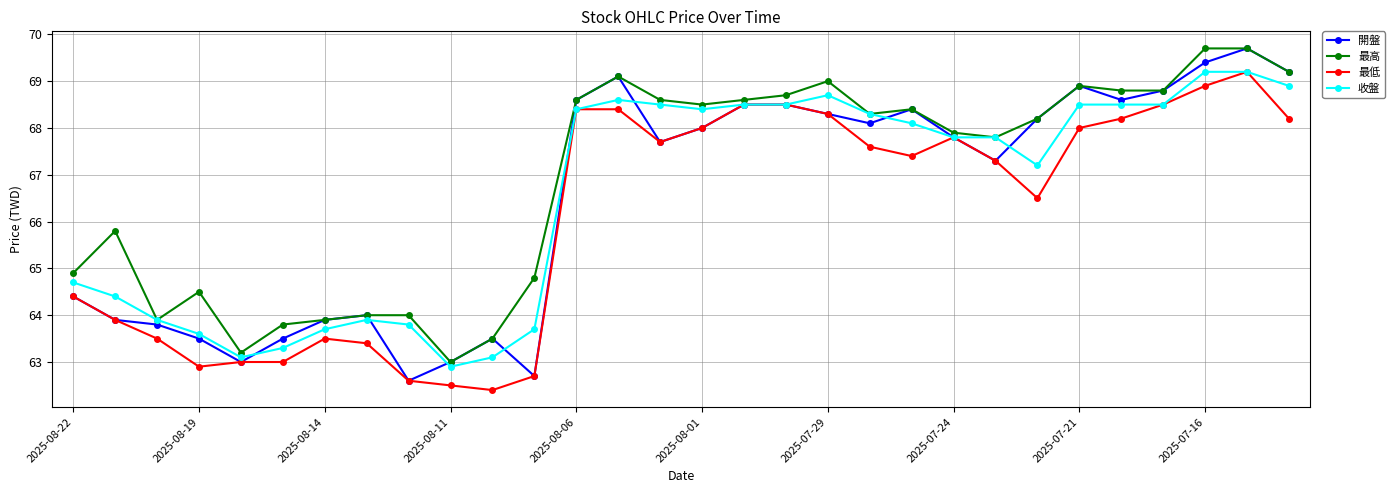

True or false: 收盤 has more than 0 interior local peaks.

True